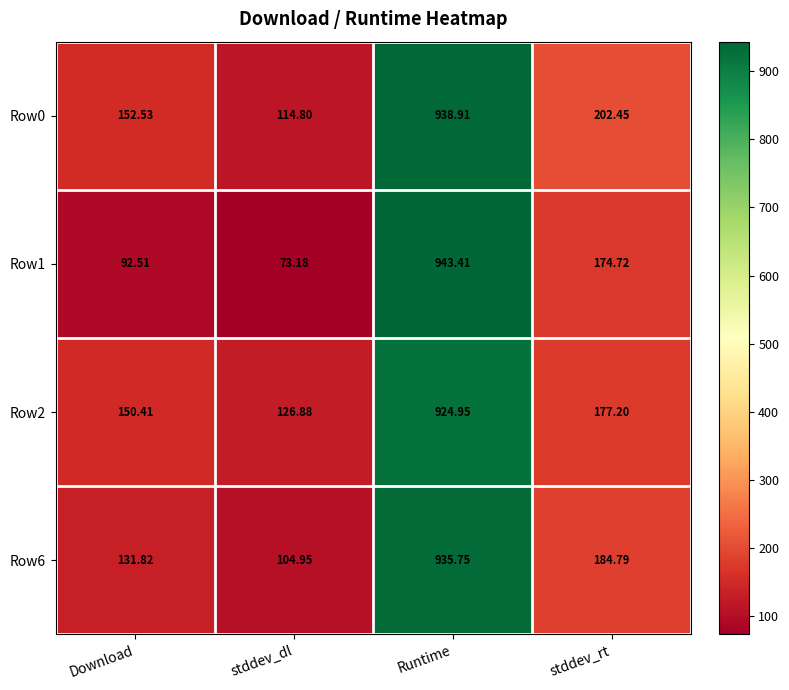

Rank the categories by Row2 value from lowest to highest.

stddev_dl, Download, stddev_rt, Runtime